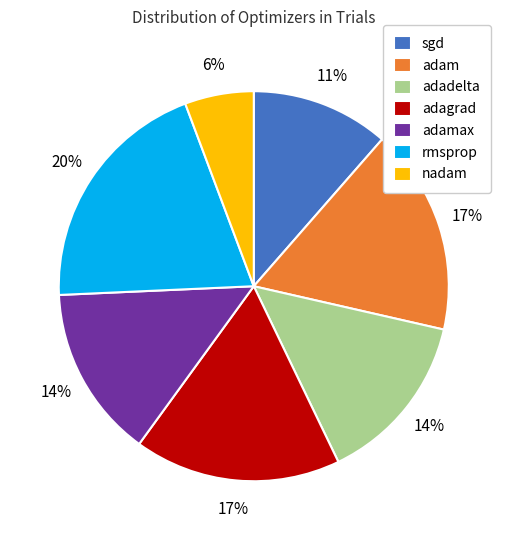

Do adam and sgd together represent more than half of the pie?

No